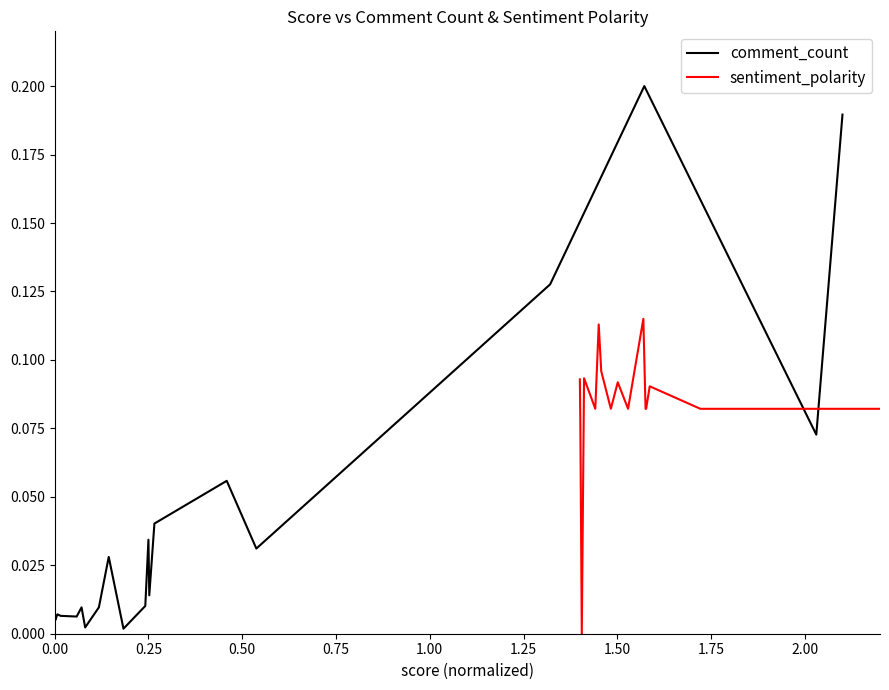

After their last crossing, which series has the higher values: comment_count or sentiment_polarity?

comment_count